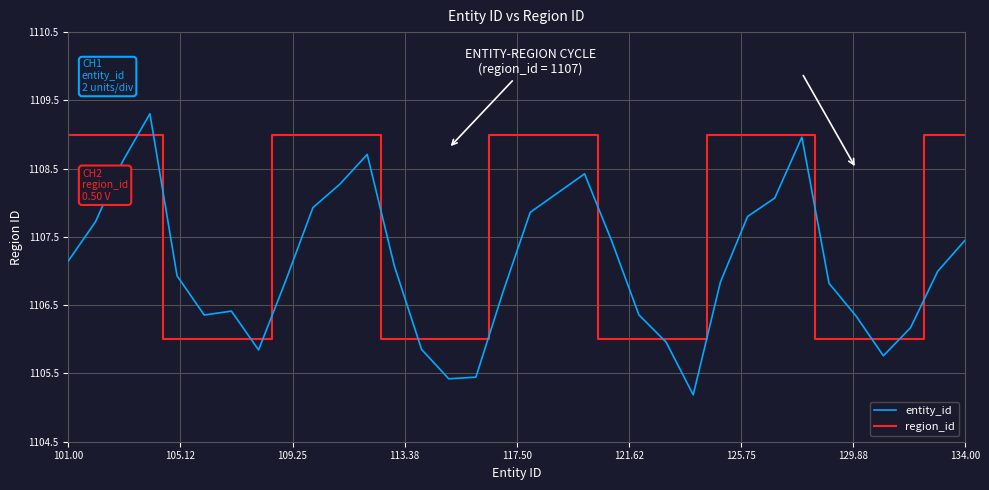

What is the average value of the region_id series?

1107.6